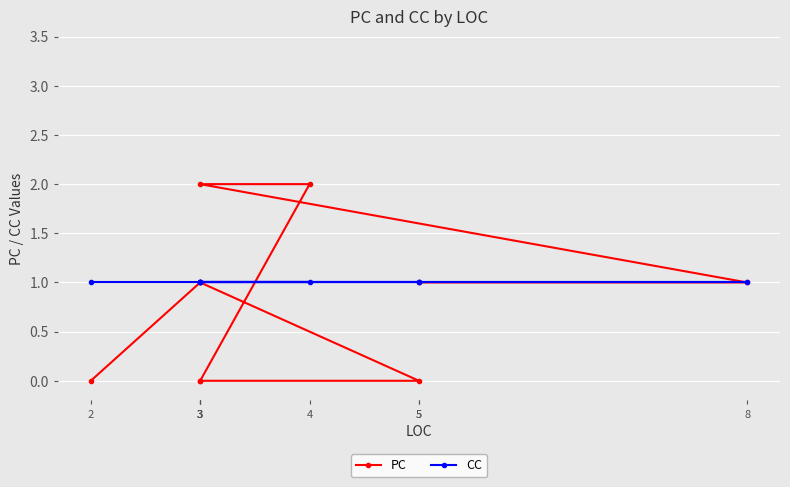

Reading left to right, list all the values displayed in this chart.

PC: 2=0	3=1	5=0	3=0	3=0	4=2	3=2	8=1	5=1
CC: 2=1	3=1	5=1	3=1	3=1	4=1	3=1	8=1	5=1